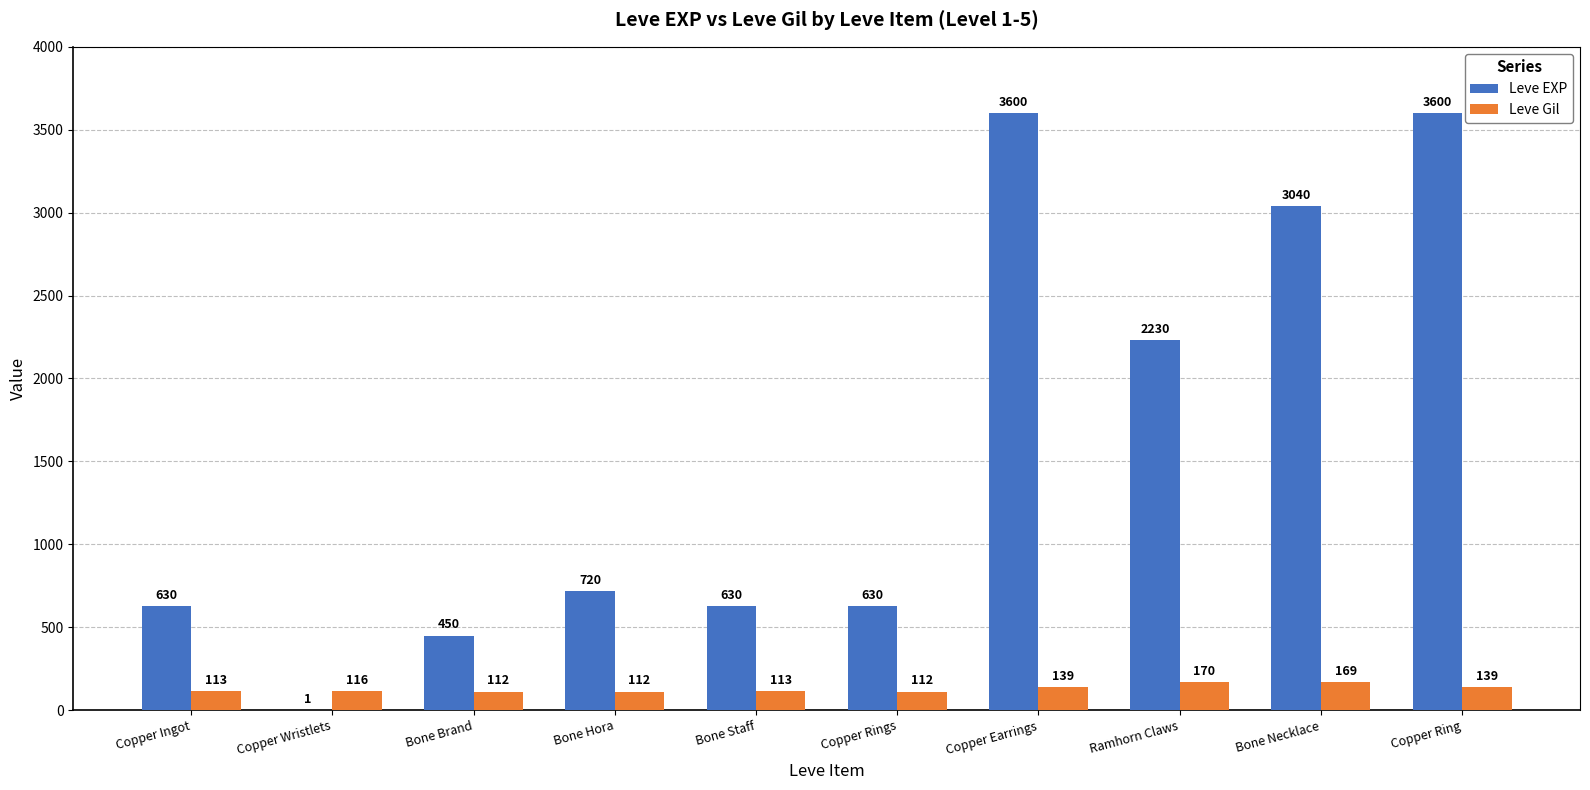

What is the maximum value shown in the chart?

3600